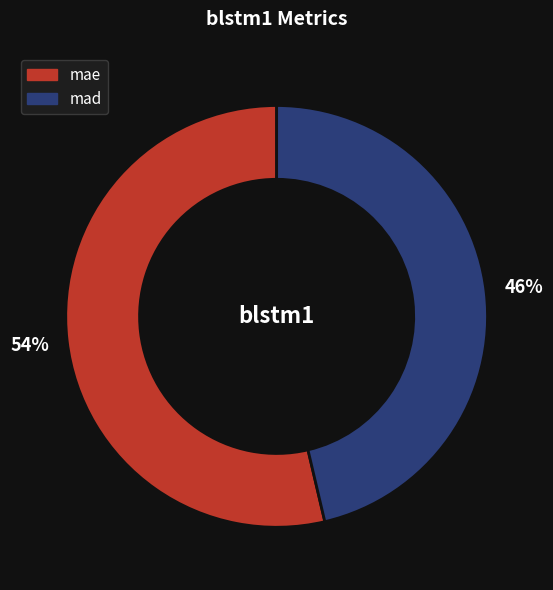

Is mae the majority of the pie?

Yes